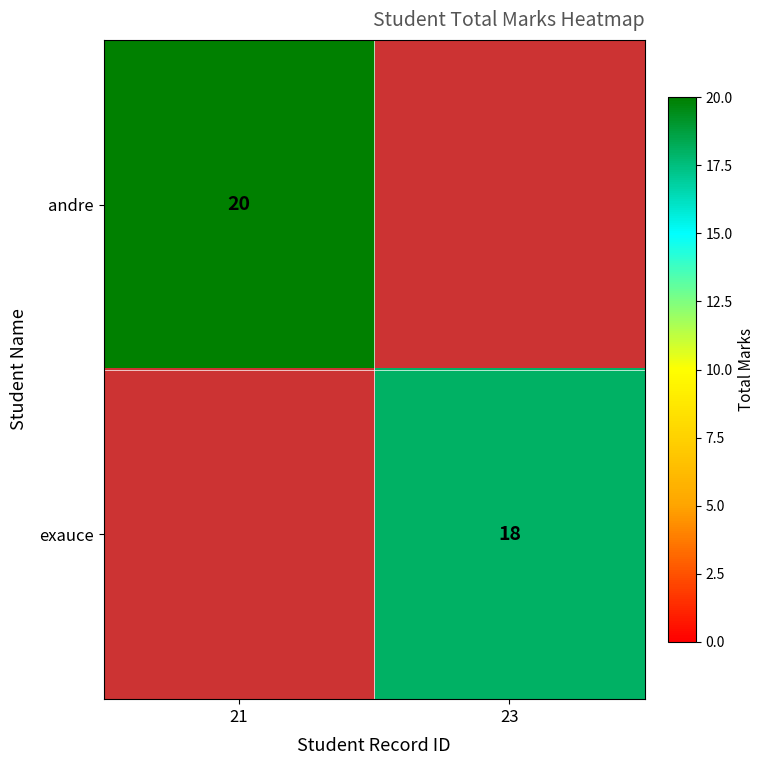

At which category is the sum across all series the highest?

21